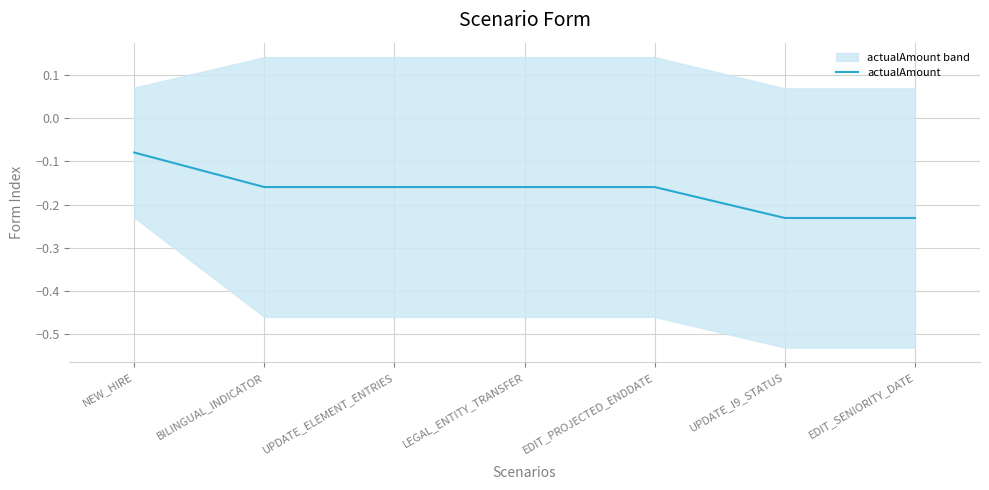

What is the difference between the second highest and second lowest values?

0.1